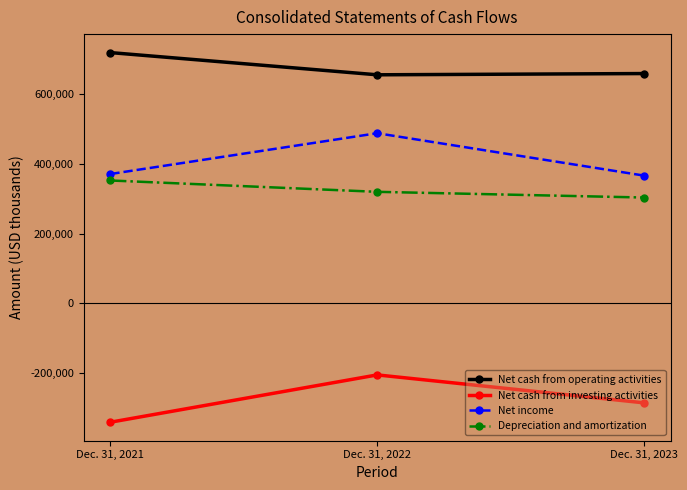

What is the total value across all series at Dec. 31, 2023?

1042655